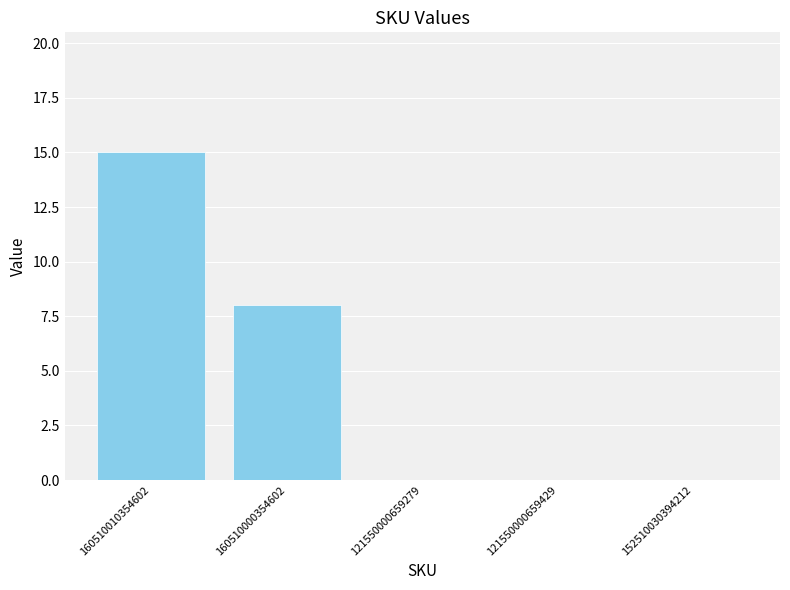

Which has a higher value, 160510000354602 or 160510010354602?

160510010354602